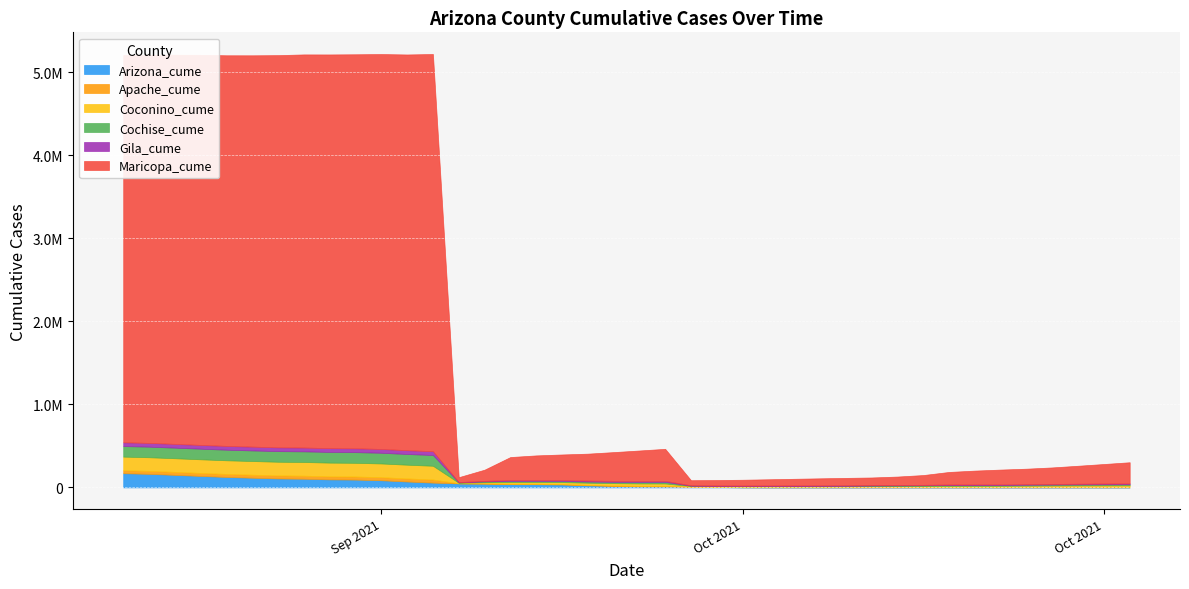

What is the difference between the maximum and minimum values in the Apache_cume series?

35410